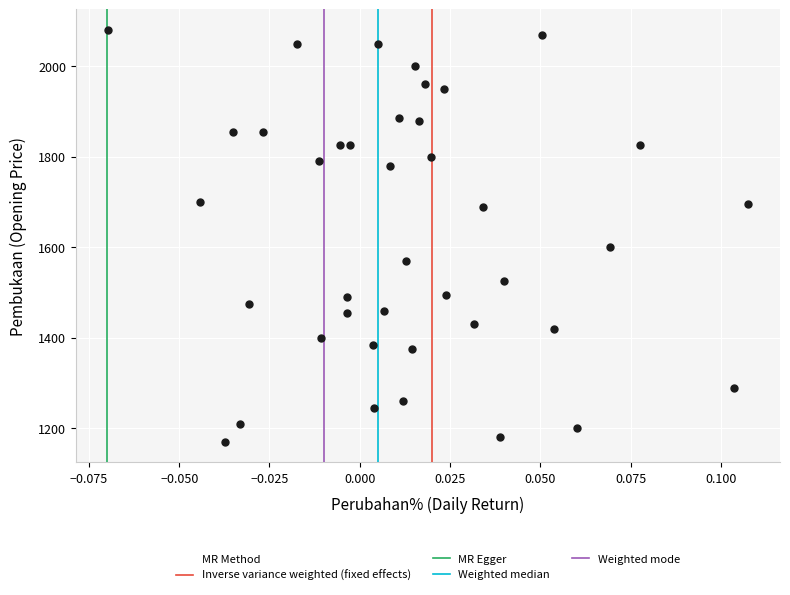

What is the range of Y values (max minus min)?

910